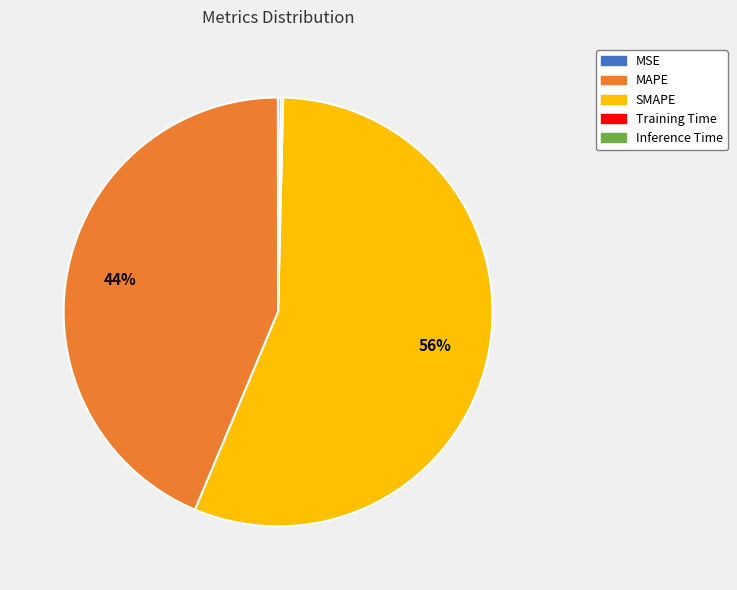

To the nearest percent, what is the average slice percentage?

20%